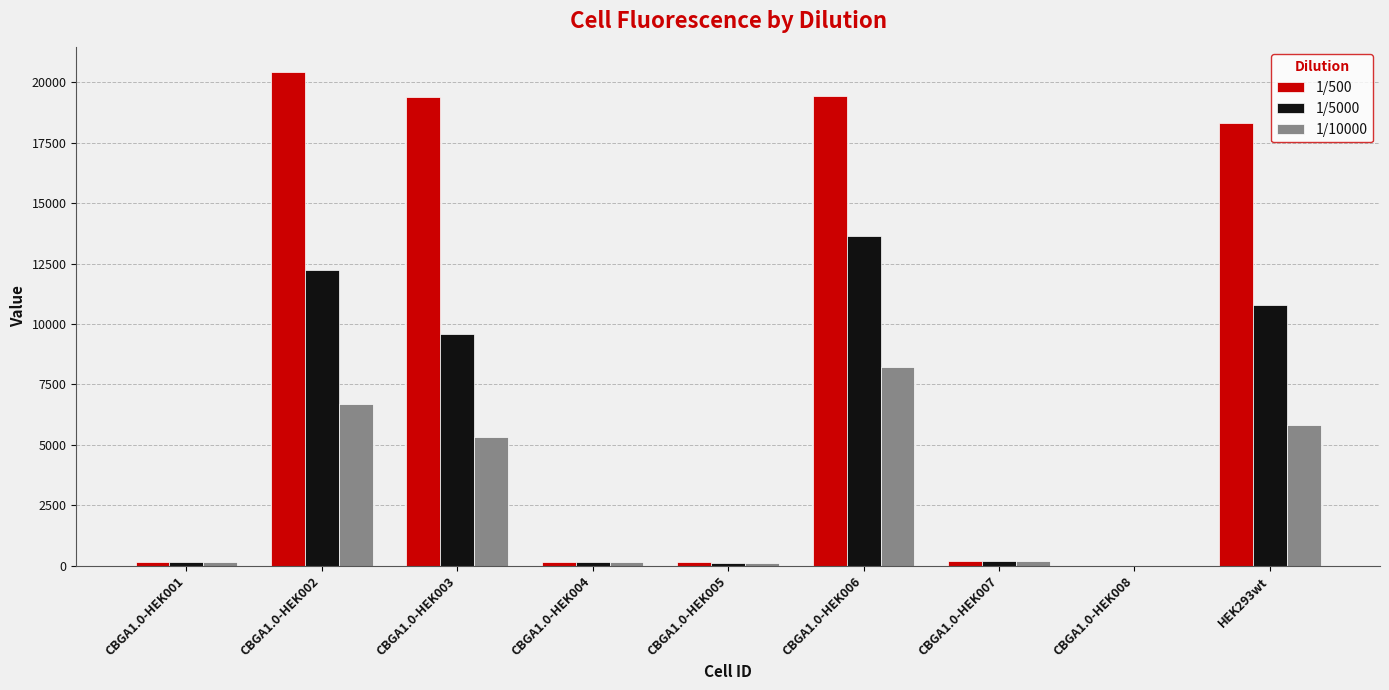

What value does the 1/500 series have at HEK293wt?

18319.8